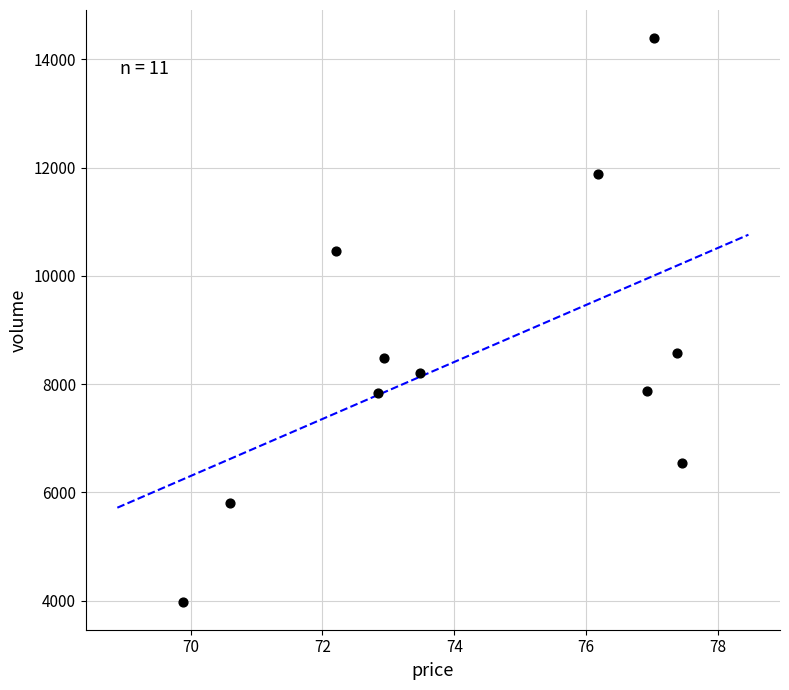

What is the range of Y values (max minus min)?

10409